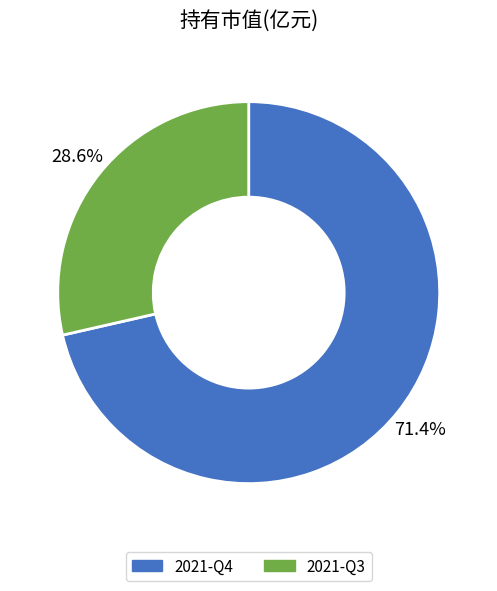

Combined, what portion of the pie is 2021-Q3 and 2021-Q4?

100.0%